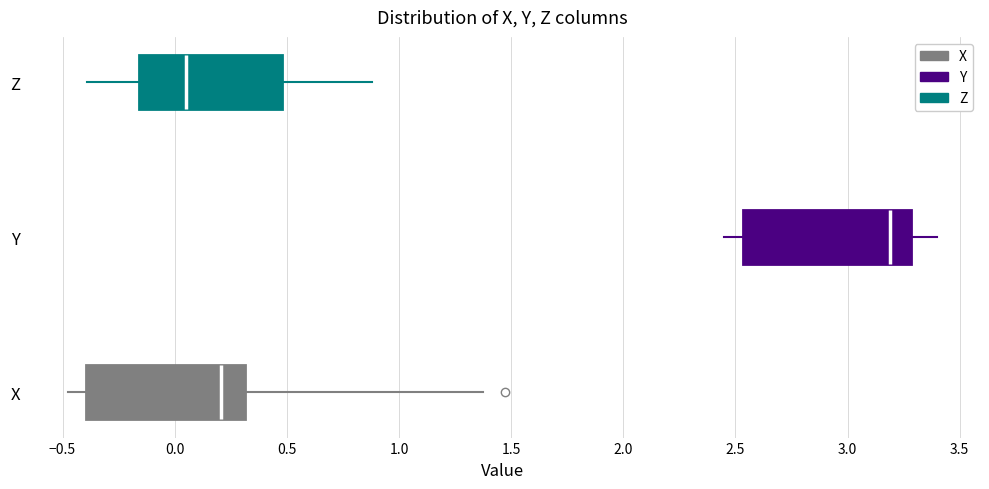

Which box's median line is the furthest to the left?

Z